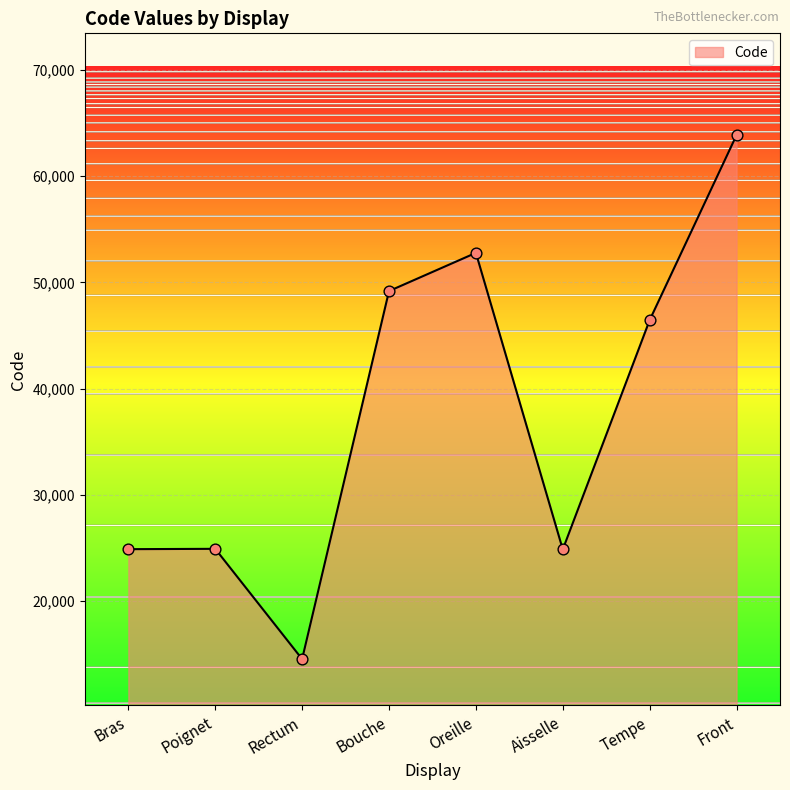

What is the change in value from Oreille to Aisselle?

-27916